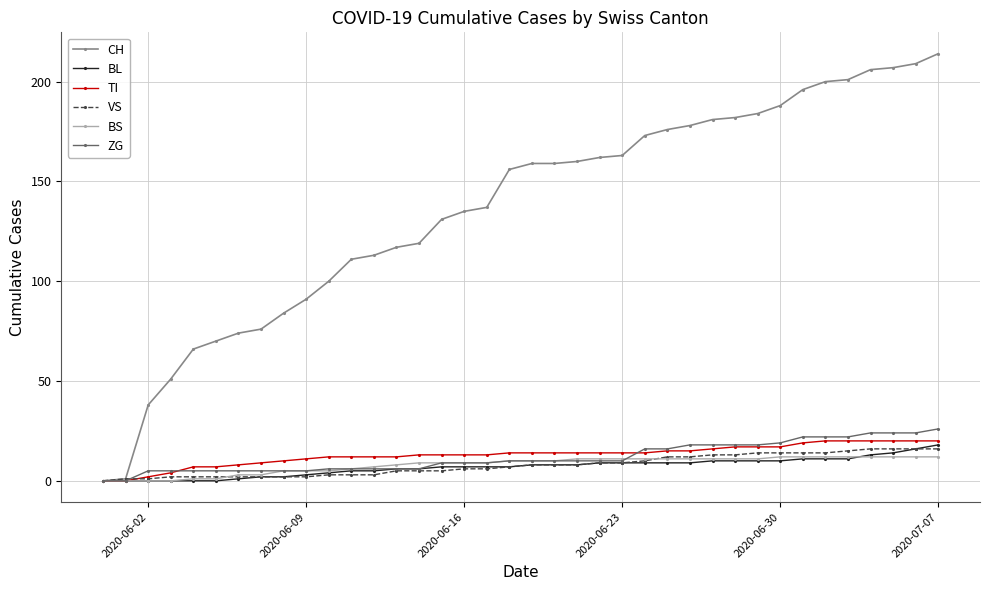

Which series has the widest spread of values?

CH